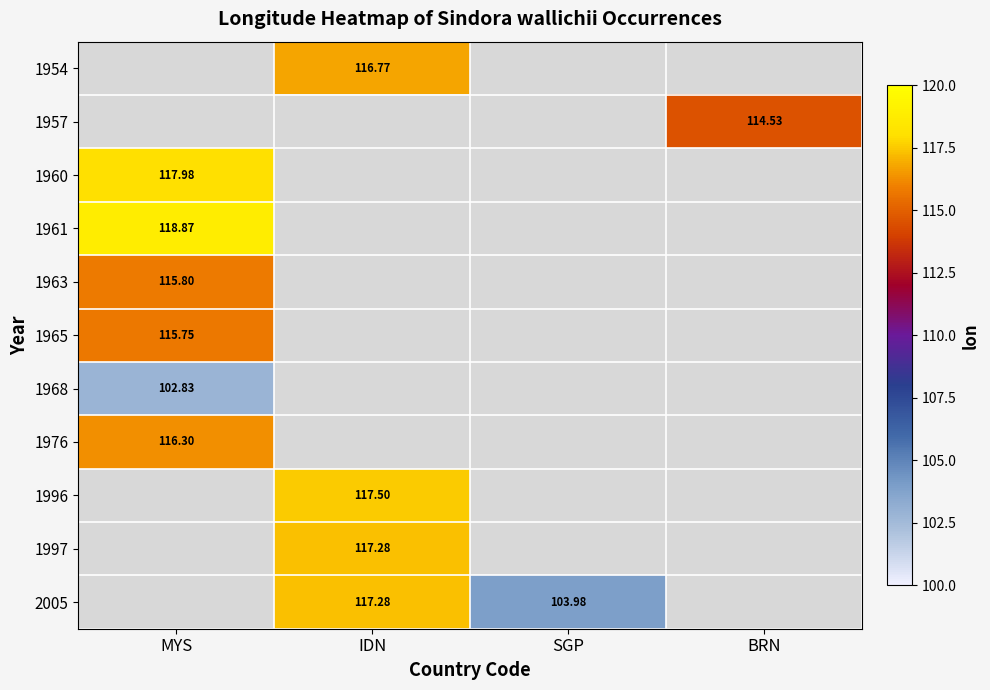

What is the greatest value displayed?

118.9